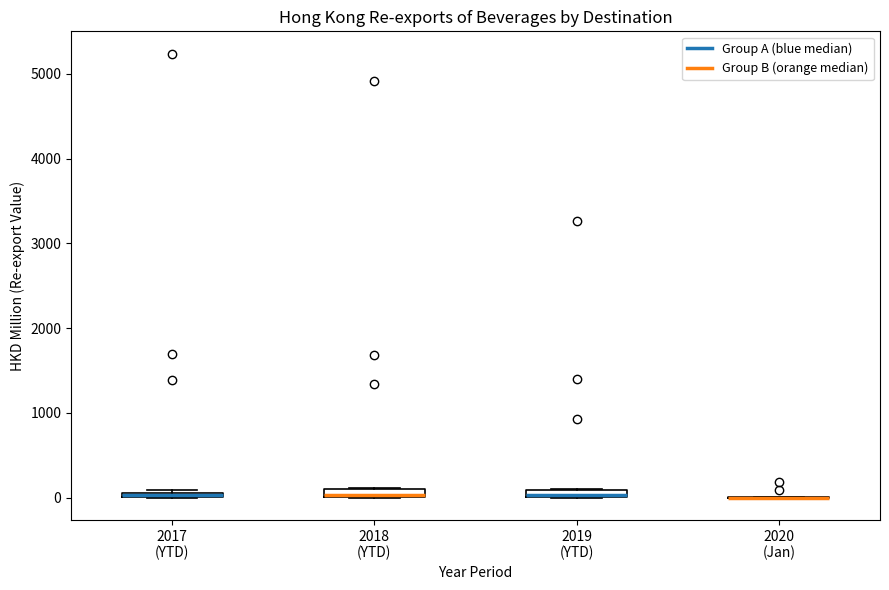

Where is the upper edge of the box for 2018 (YTD) on the y-axis? The values are not printed on the chart, so give them approximately, as read against the axis.

100